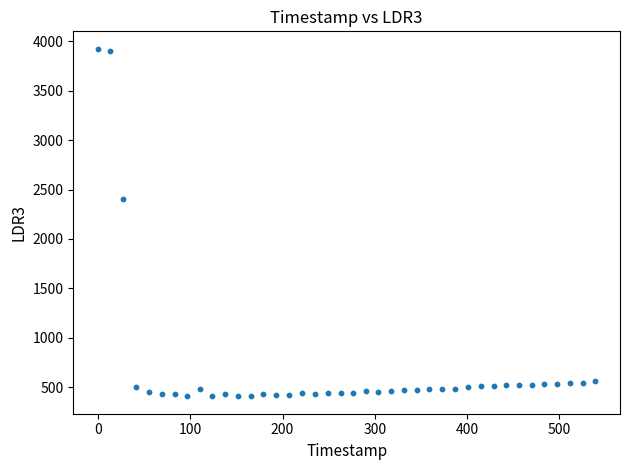

What Y value in the scatter plot is closest to 2166?

2403